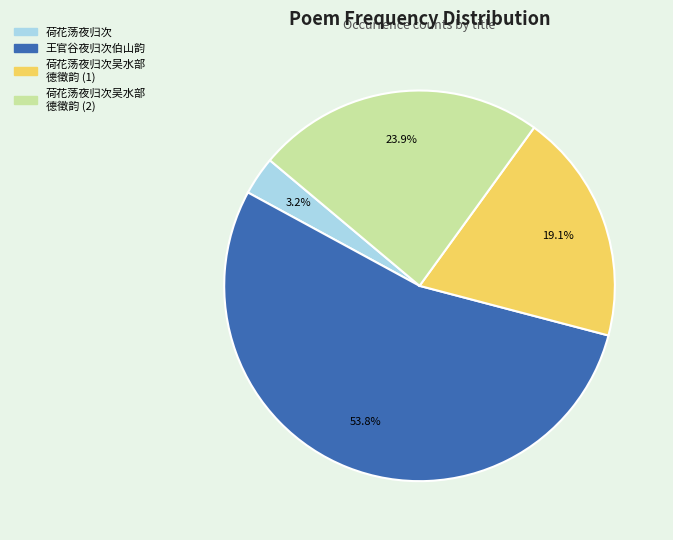

Which category accounts for the majority?

王官谷夜归次伯山韵